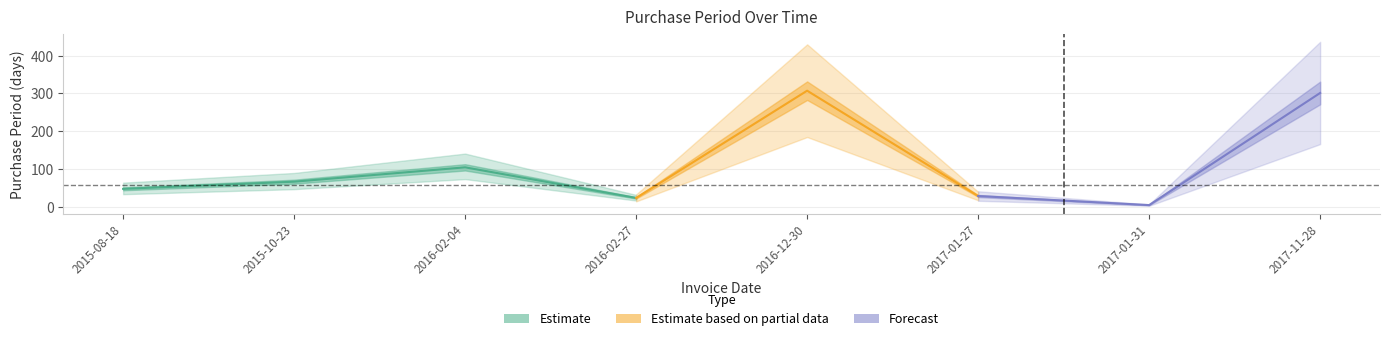

Reading right to left, what are all the values shown in this chart?

2017-11-28=301	2017-01-31=4	2017-01-27=28	2016-12-30=307	2016-02-27=23	2016-02-04=104	2015-10-23=66	2015-08-18=47